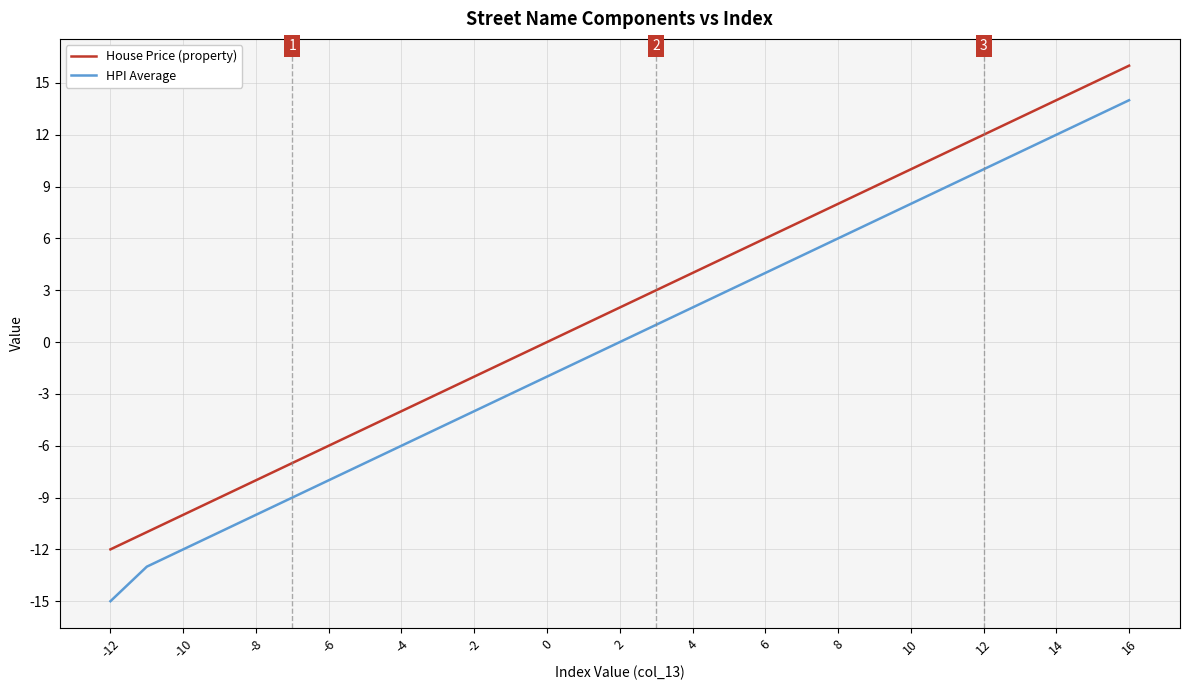

True or false: HPI Average has more than 0 interior local peaks.

False